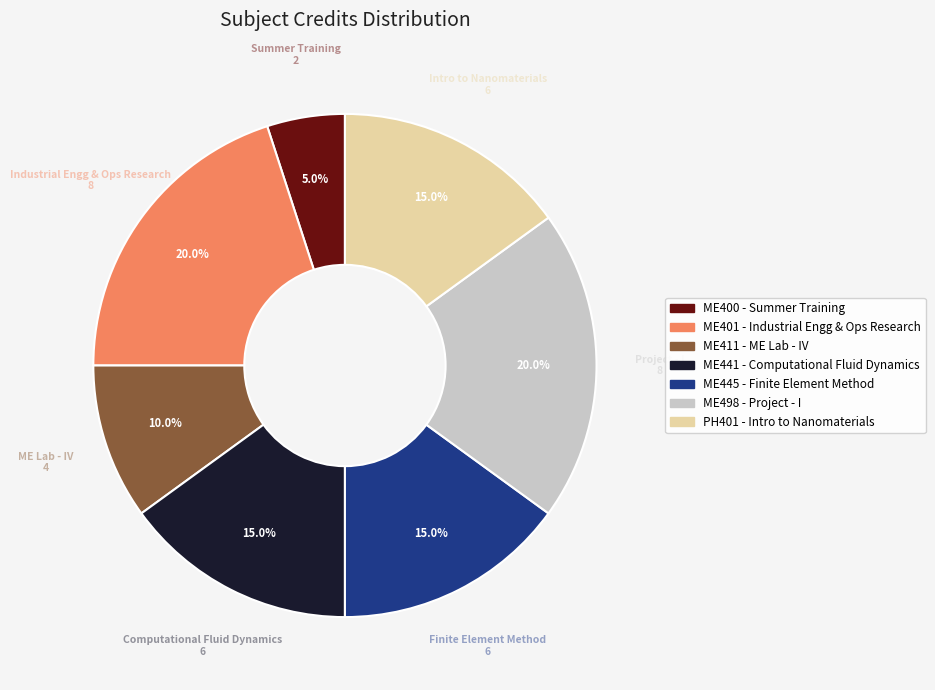

Which slice is the smallest?

ME400